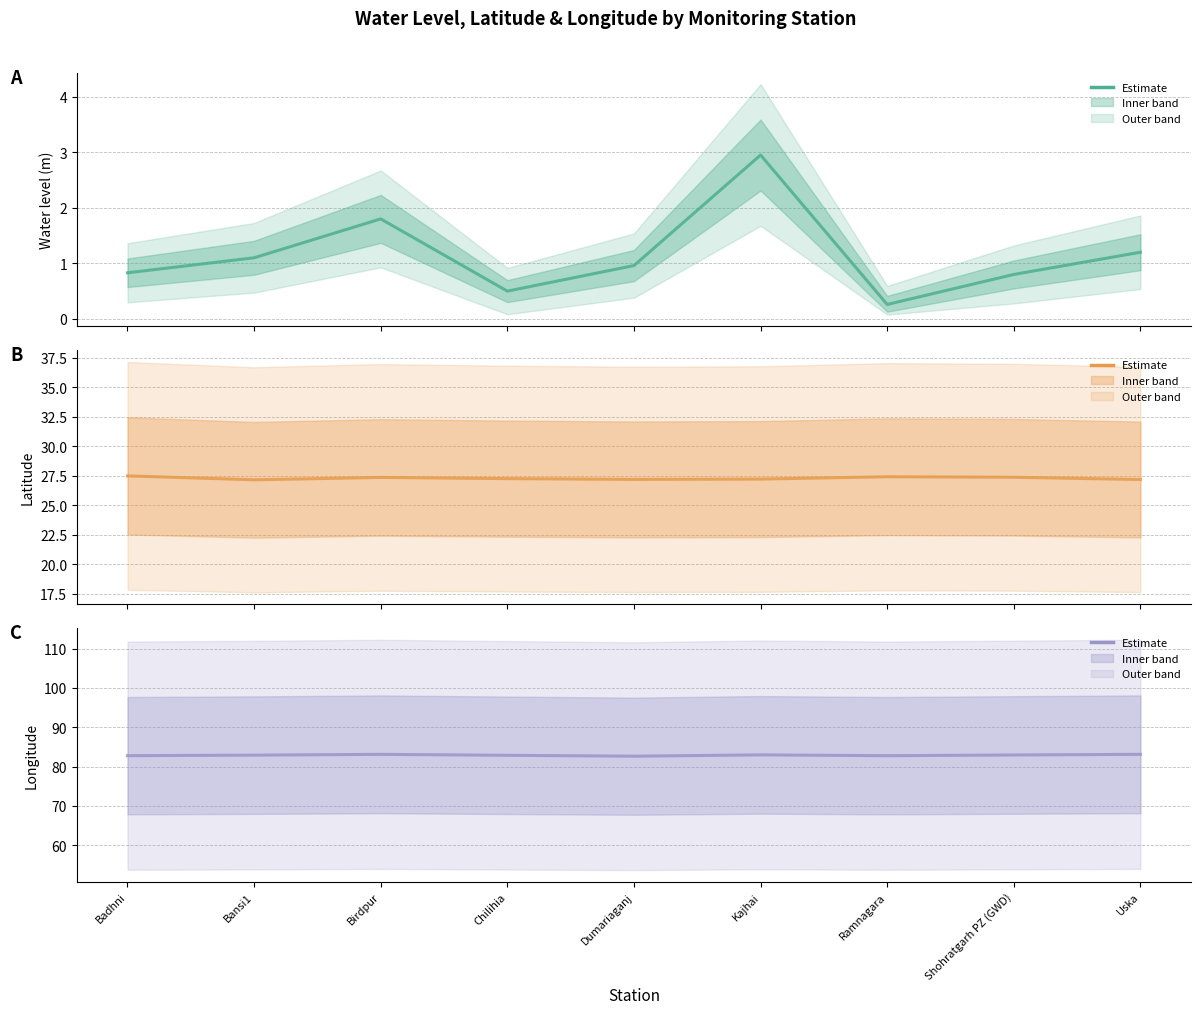

True or false: water_level (in m) has more than 1 interior local peaks.

True